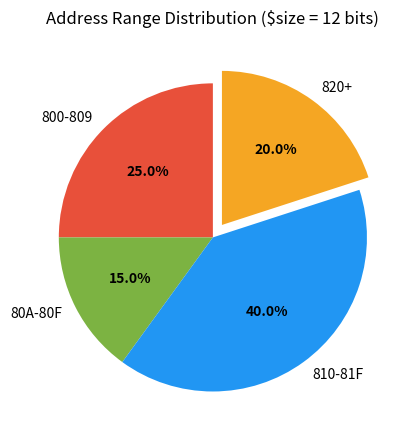

How many segments does this pie chart have?

4